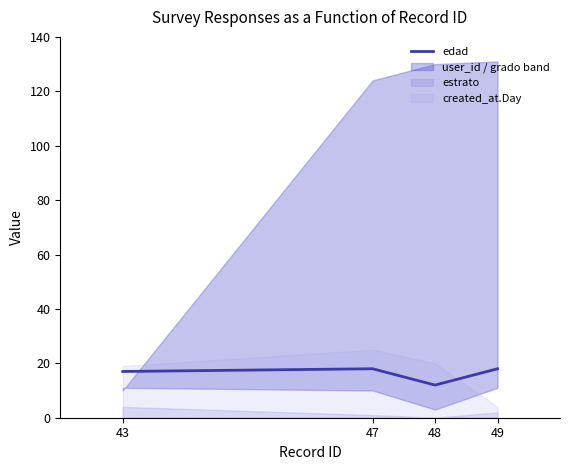

How many data points does each series have?

4